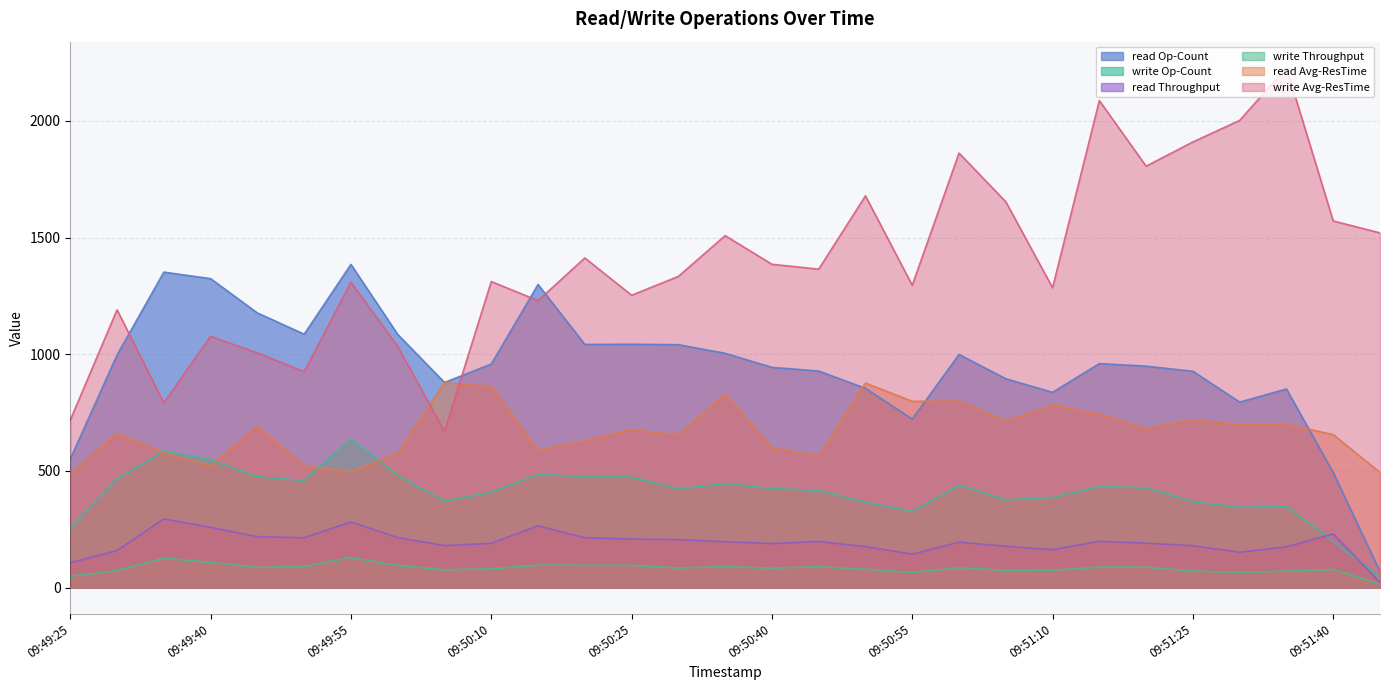

What is the approximate value of write Op-Count at 09:50:30?

423.0